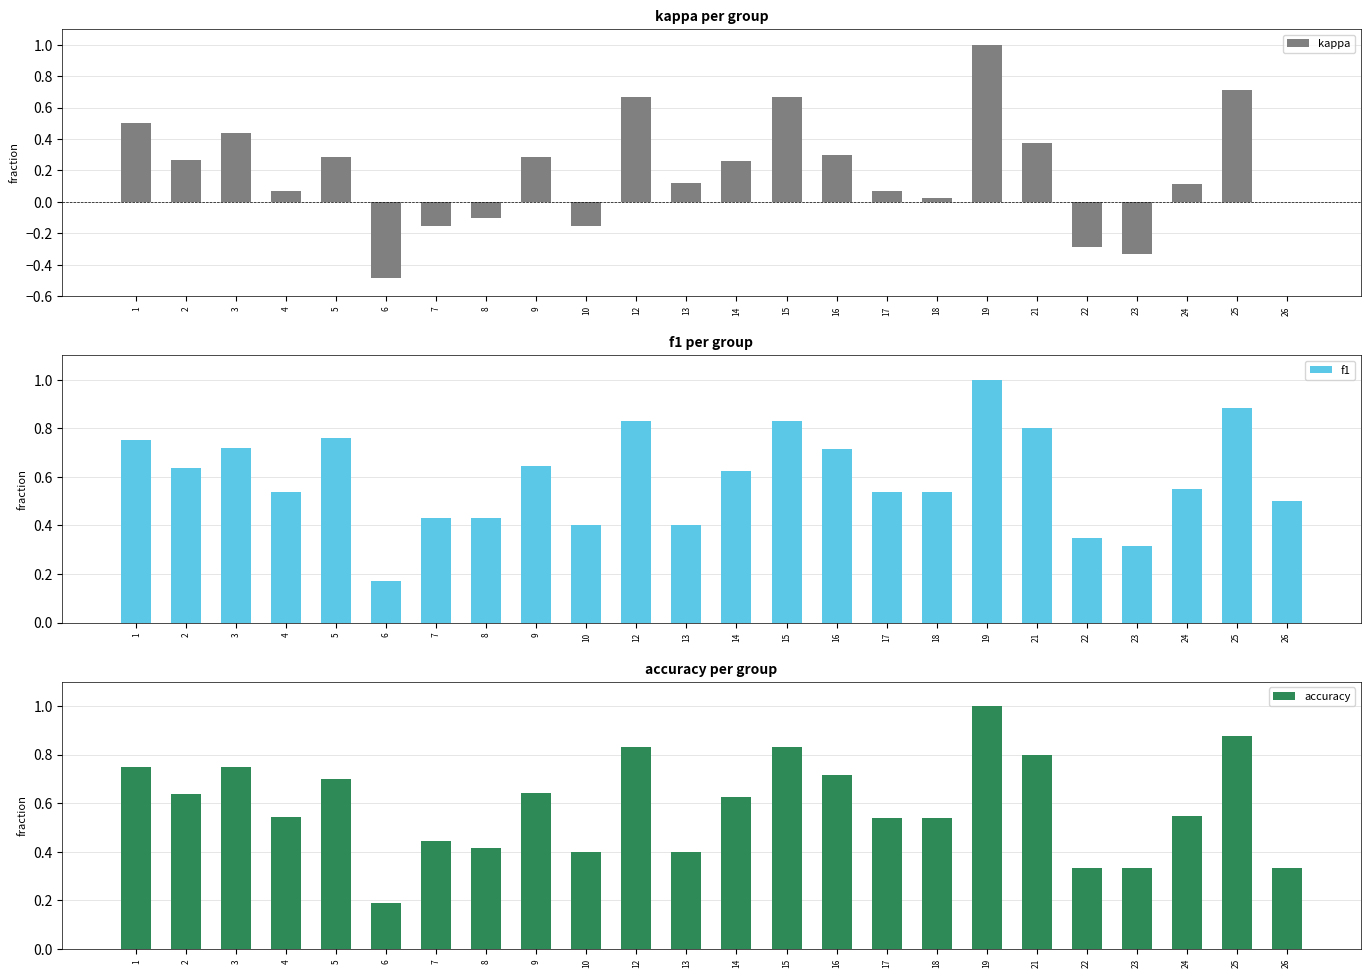

Reading left to right, transcribe all the data shown in this chart.

kappa: 1=0.5	2=0.3	3=0.4	4=0.1	5=0.3	6=-0.5	7=-0.2	8=-0.1	9=0.3	10=-0.2	12=0.7	13=0.1	14=0.3	15=0.7	16=0.3	17=0.1	18=0.0	19=1.0	21=0.4	22=-0.3	23=-0.3	24=0.1	25=0.7	26=0.0
f1: 1=0.8	2=0.6	3=0.7	4=0.5	5=0.8	6=0.2	7=0.4	8=0.4	9=0.6	10=0.4	12=0.8	13=0.4	14=0.6	15=0.8	16=0.7	17=0.5	18=0.5	19=1.0	21=0.8	22=0.3	23=0.3	24=0.6	25=0.9	26=0.5
accuracy: 1=0.8	2=0.6	3=0.8	4=0.5	5=0.7	6=0.2	7=0.4	8=0.4	9=0.6	10=0.4	12=0.8	13=0.4	14=0.6	15=0.8	16=0.7	17=0.5	18=0.5	19=1.0	21=0.8	22=0.3	23=0.3	24=0.5	25=0.9	26=0.3